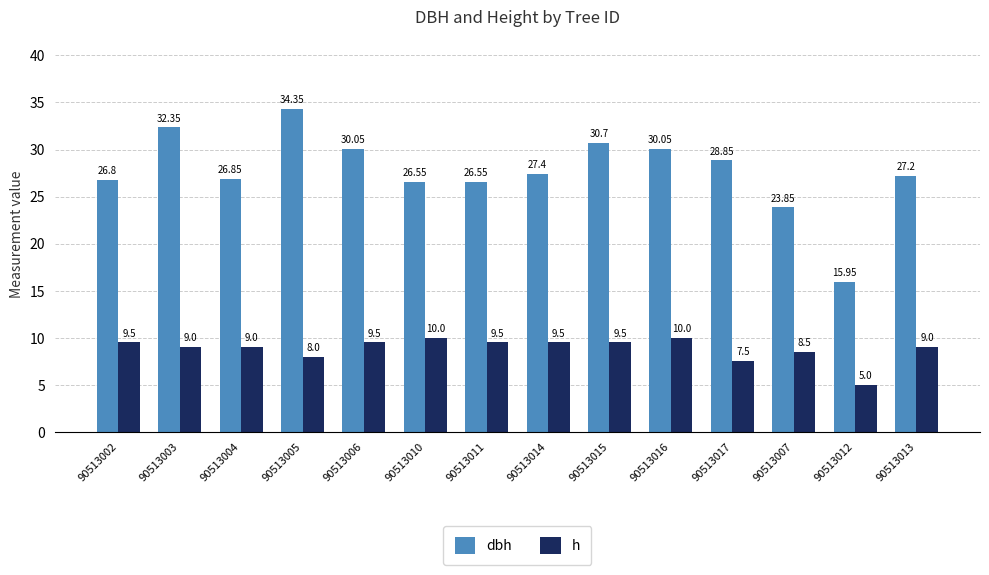

At which category does the chart reach its peak across all series?

90513005